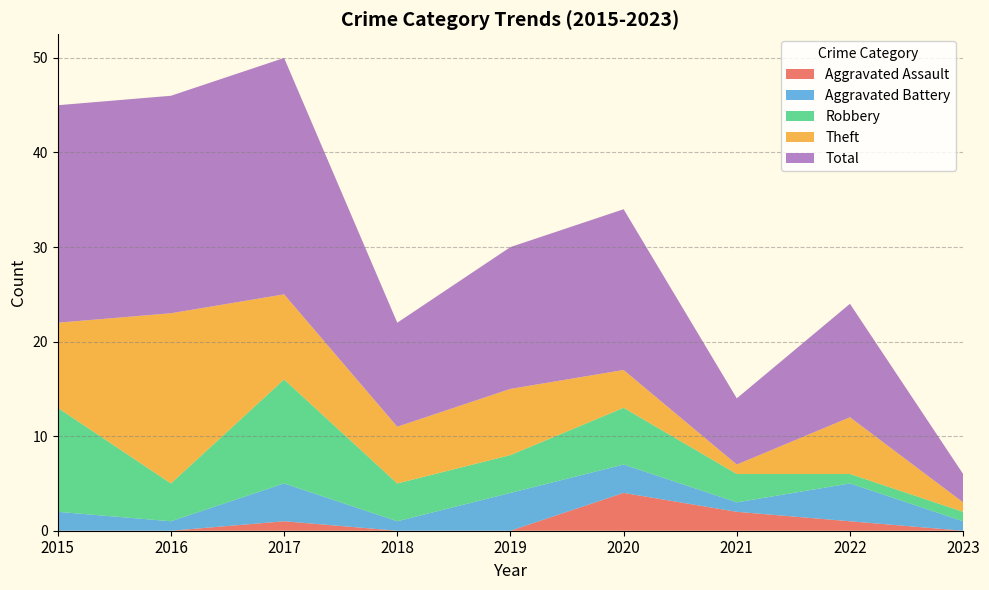

Reading left to right, extract all data points from this chart.

Aggravated Assault: 2015=0	2016=0	2017=1	2018=0	2019=0	2020=4	2021=2	2022=1	2023=0
Aggravated Battery: 2015=2	2016=1	2017=4	2018=1	2019=4	2020=3	2021=1	2022=4	2023=1
Robbery: 2015=11	2016=4	2017=11	2018=4	2019=4	2020=6	2021=3	2022=1	2023=1
Theft: 2015=9	2016=18	2017=9	2018=6	2019=7	2020=4	2021=1	2022=6	2023=1
Total: 2015=23	2016=23	2017=25	2018=11	2019=15	2020=17	2021=7	2022=12	2023=3